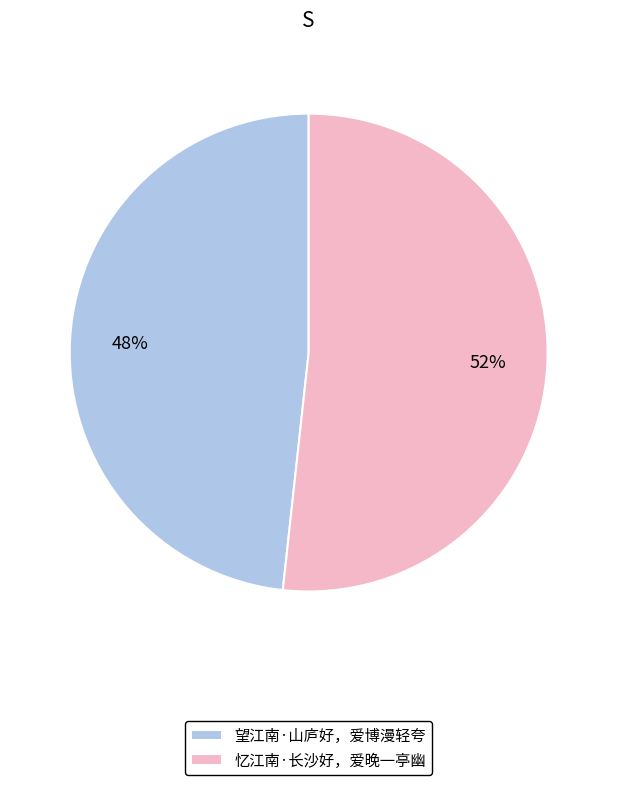

What percentage is the 望江南·山庐好，爱博漫轻夸 slice, to the nearest percent?

48%